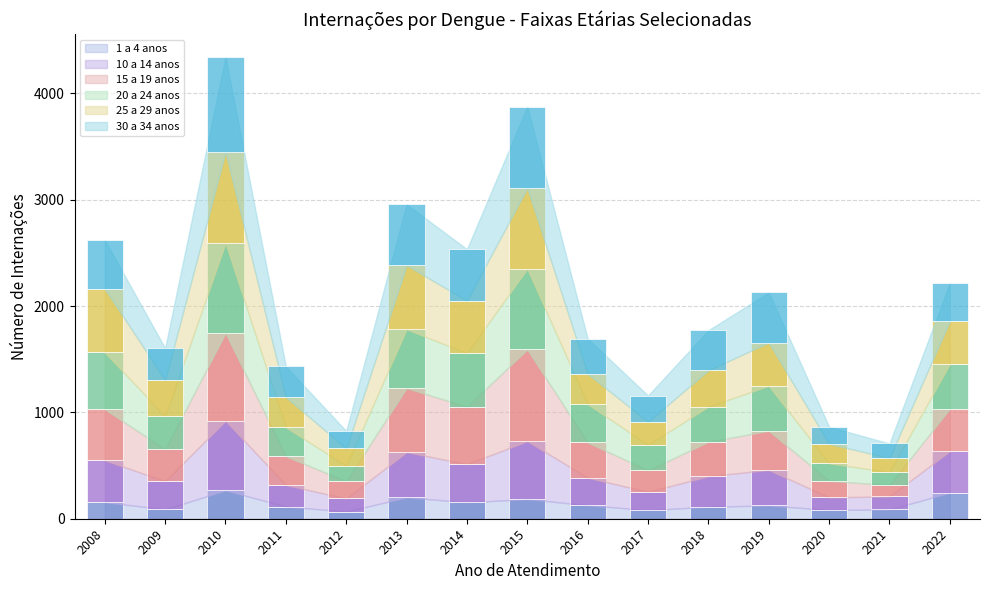

How many data points does each series have?

15